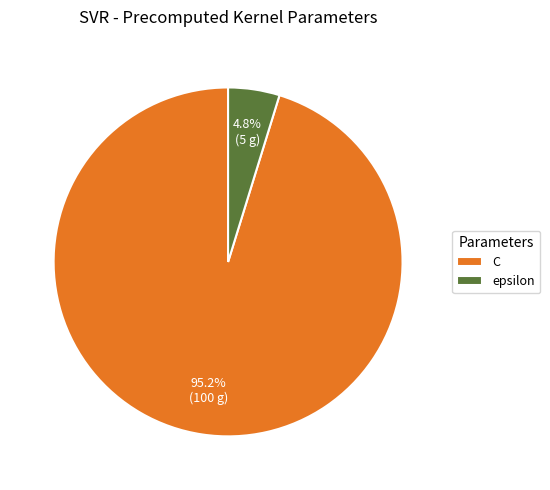

Approximately how many times larger is the value at epsilon compared to C?

0.1